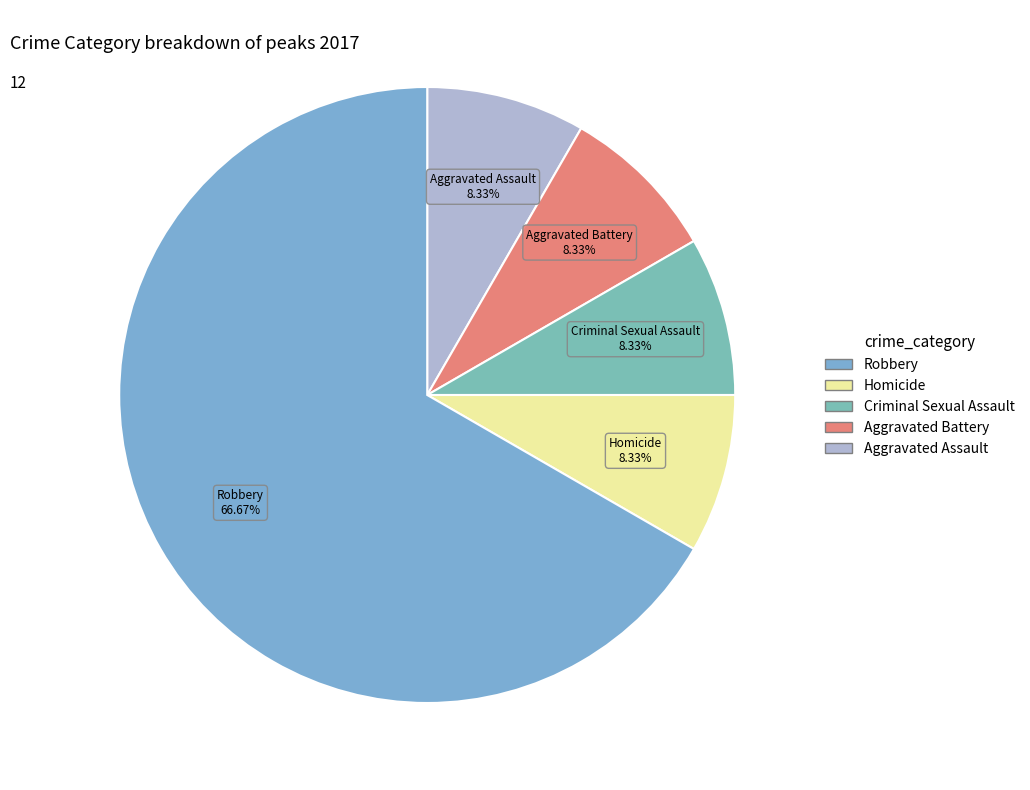

Combined, what portion of the pie is Aggravated Battery and Robbery?

75.0%